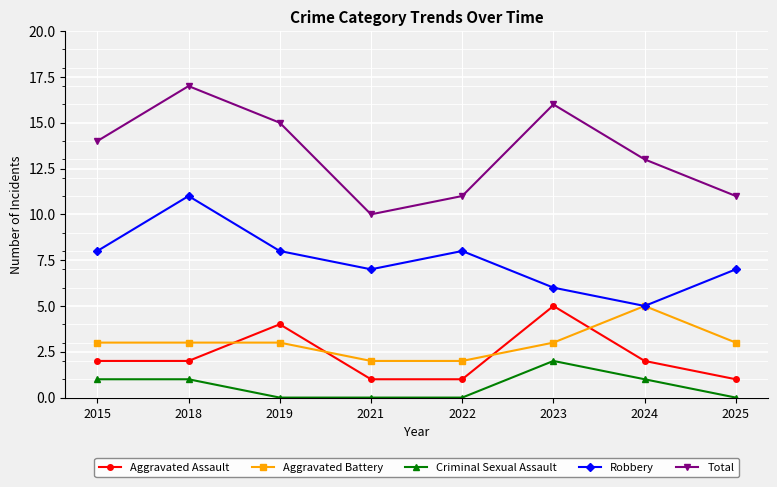

True or false: Aggravated Battery and Criminal Sexual Assault cross at least once.

False